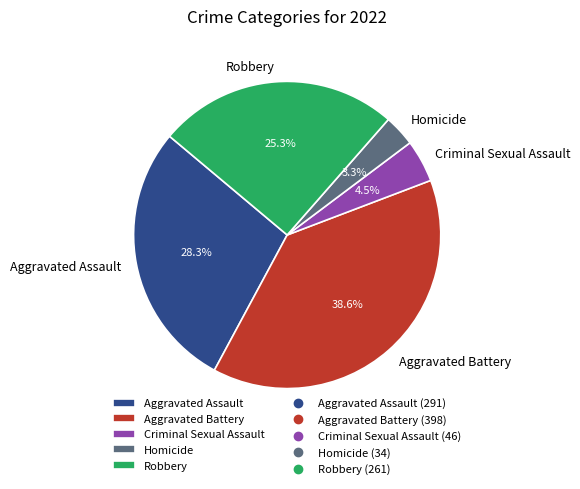

Is it true that Aggravated Battery is 39% of the pie?

True